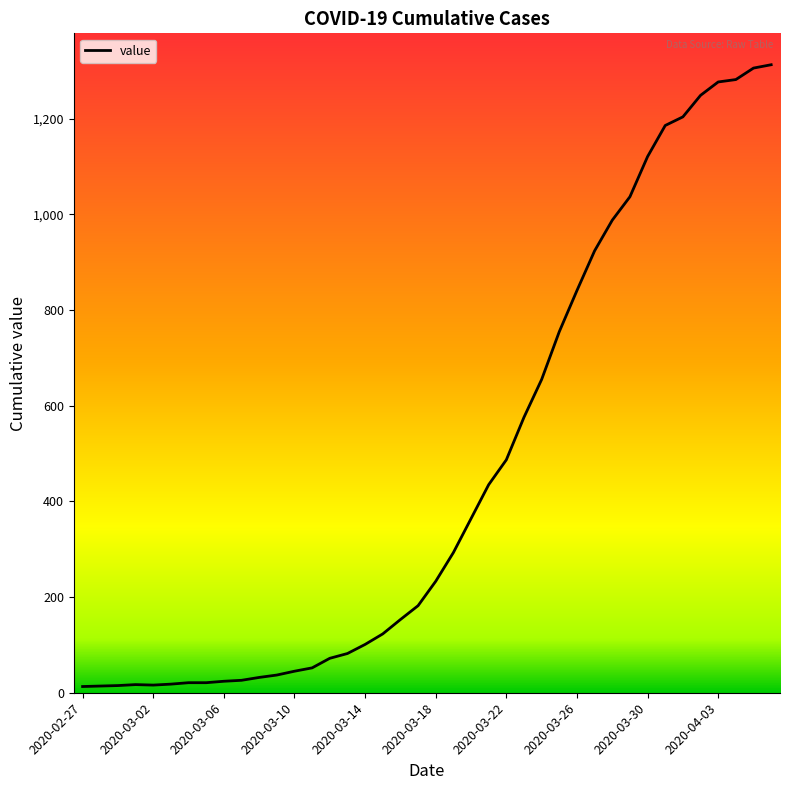

How many values are below 233?

20